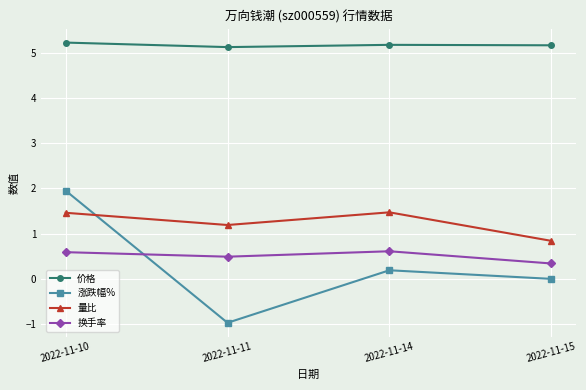

What is the difference between the highest and lowest values at 2022-11-11?

6.1